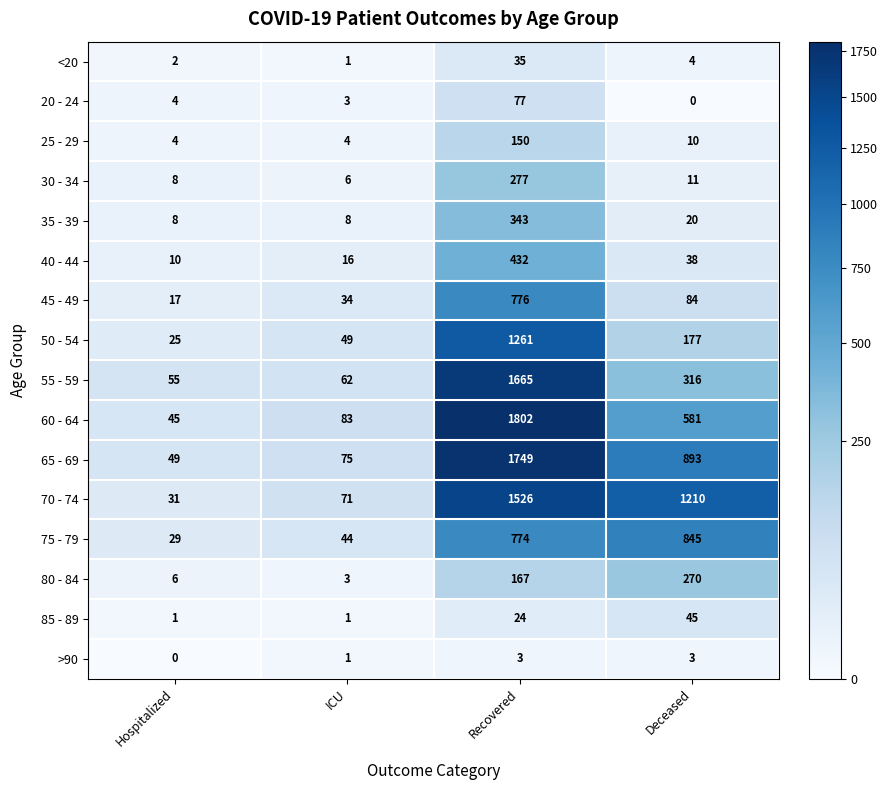

The value of 25 - 29 at Recovered is 150. True or false?

True